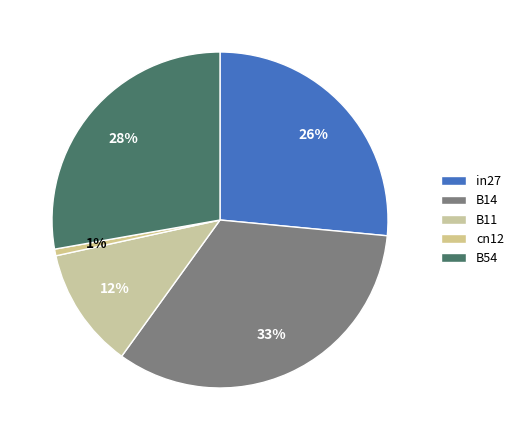

Rank the categories by value from highest to lowest.

B14, B54, in27, B11, cn12